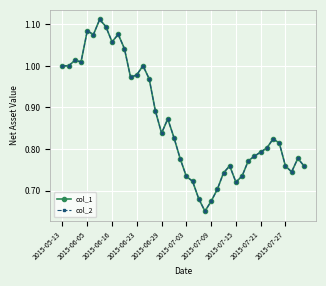

What is the value of the col_1 point at the 6th from the left?

1.1